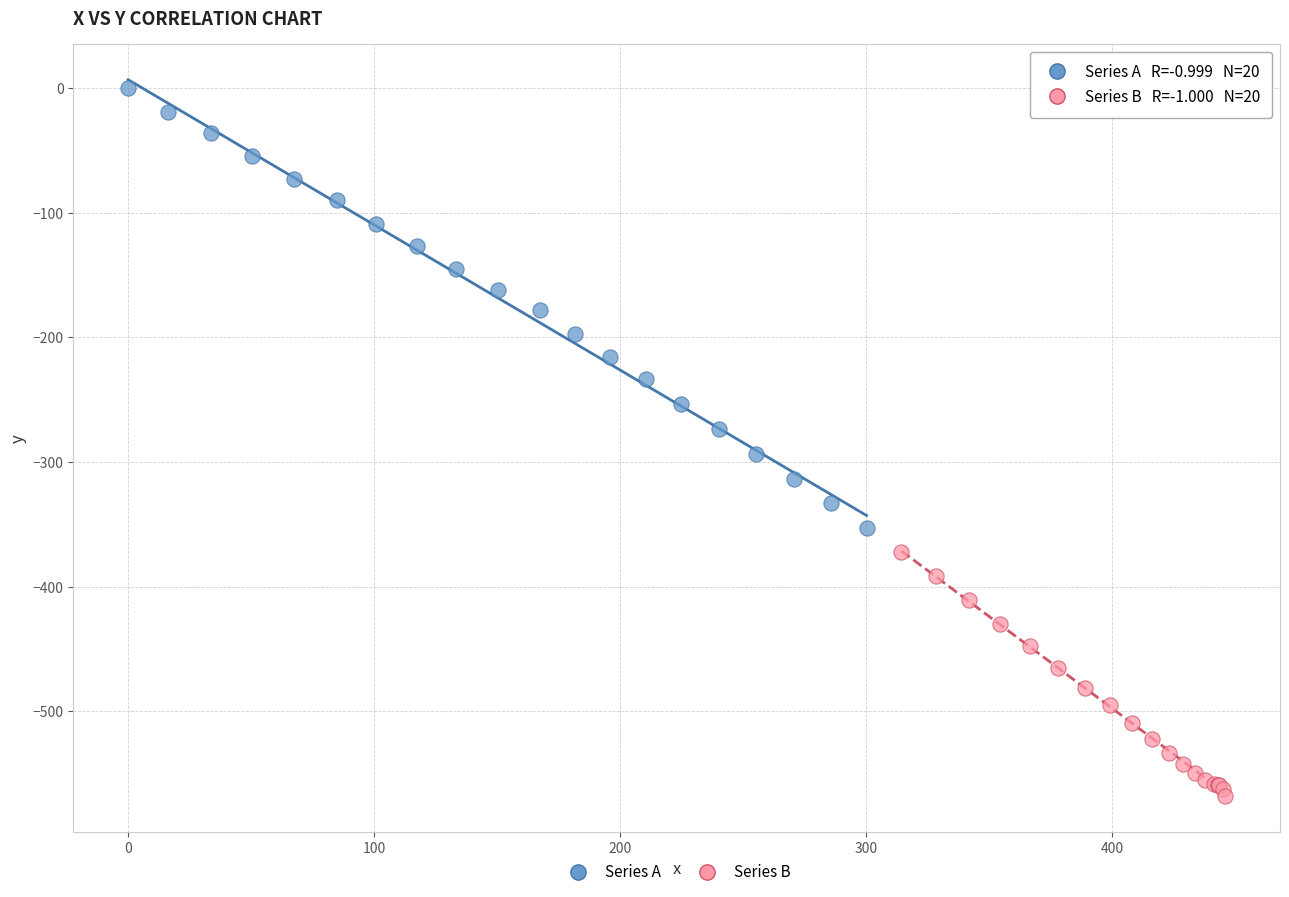

Which series reaches the minimum Y coordinate?

Series B